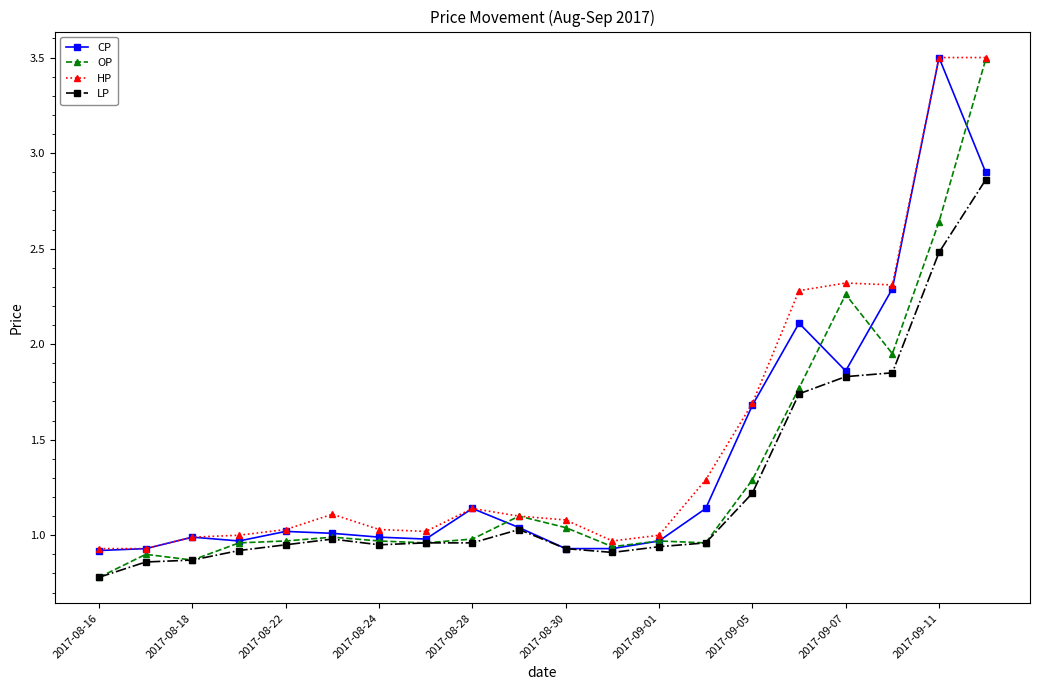

What is the smallest value displayed?

0.8